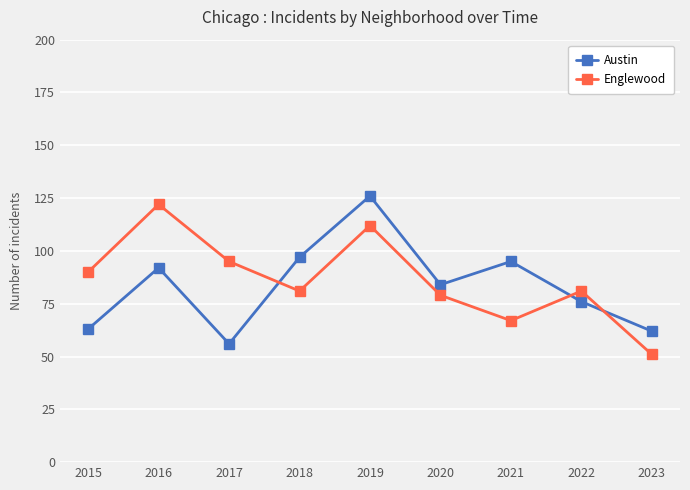

Is it true that Austin equals 56 at 2017?

True